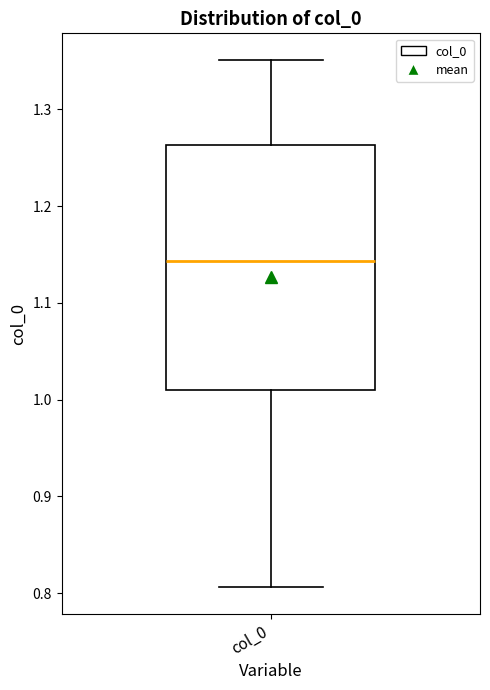

Read this box plot against the y-axis: the position of the median line, the range covered by the box, and the ends of both whiskers. The values are not printed on the chart, so give them approximately, as read against the axis.

median 1.14, box 1.01 to 1.26, whiskers 0.81 to 1.35